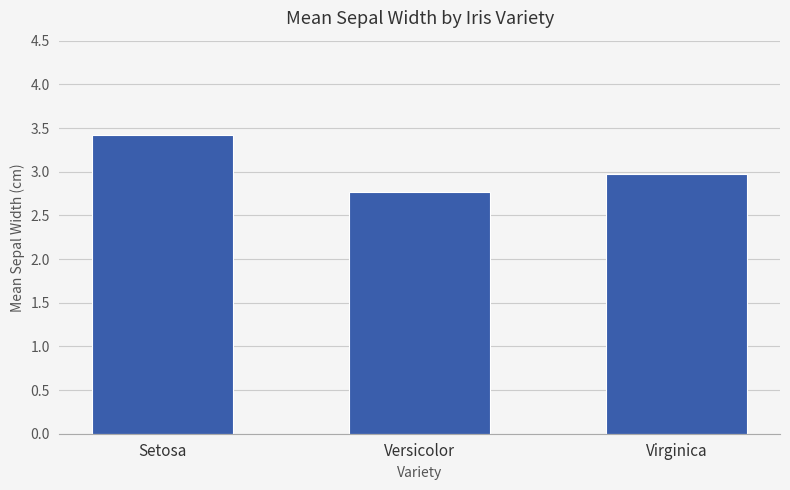

Which label corresponds to the largest value in the chart?

Setosa